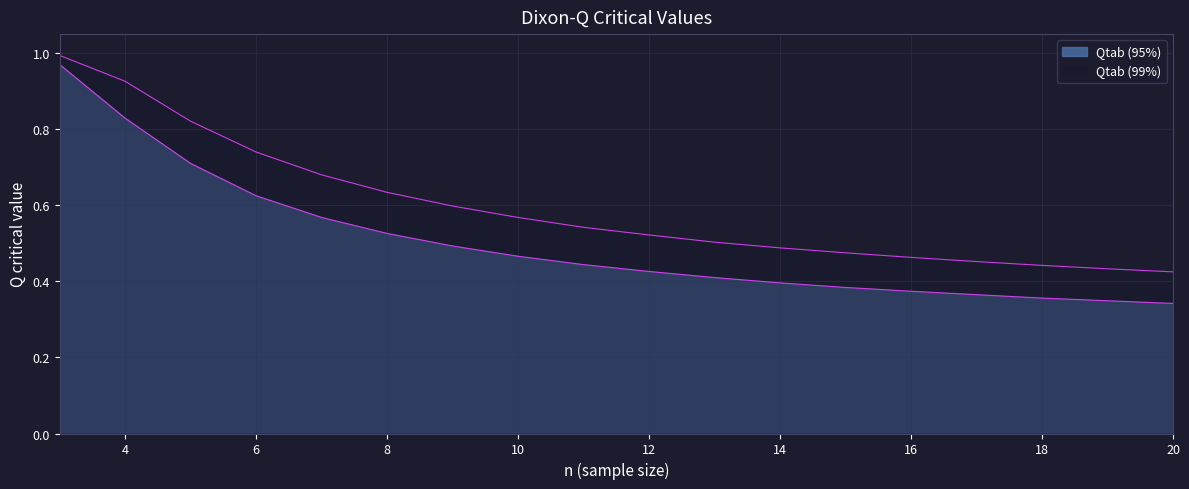

True or false: Qtab (99%) and Qtab (95%) intersect in this chart.

False